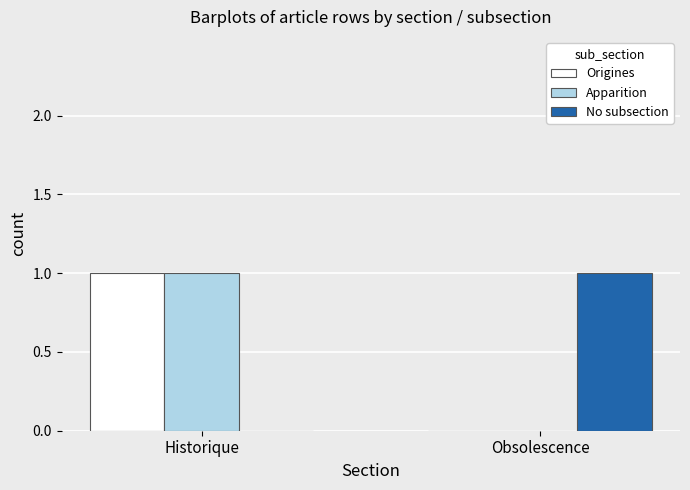

Count the number of data series in this chart.

3